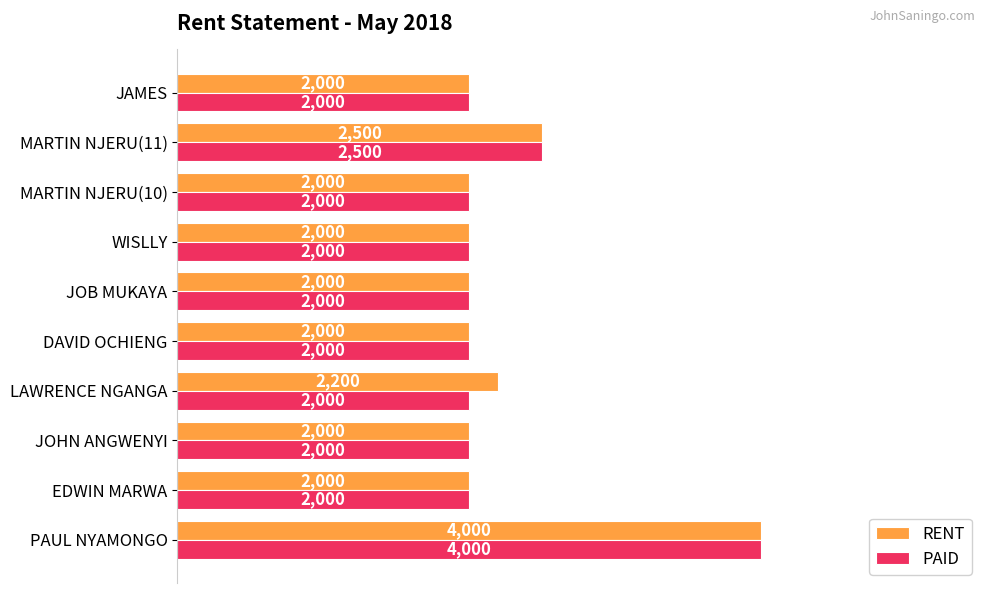

At which label is RENT closest to 3000?

MARTIN NJERU(11)